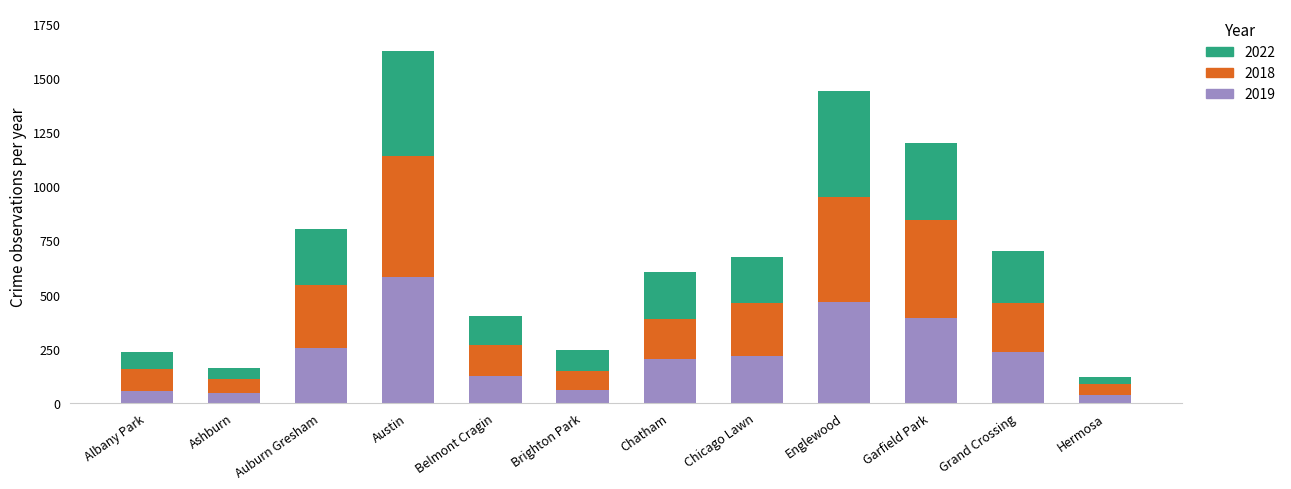

Which category has the highest value in the 2019 series?

Austin